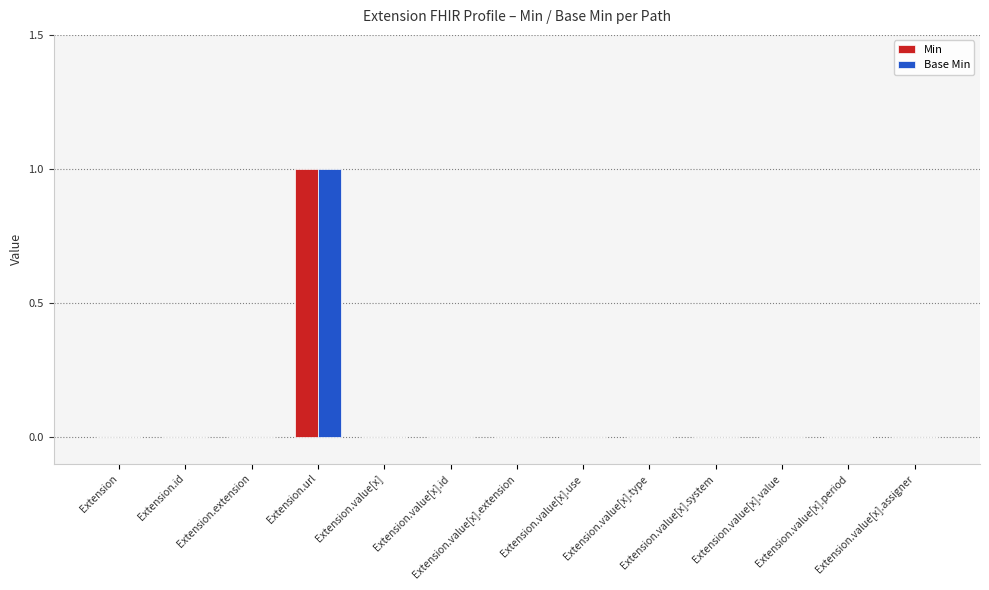

Reading left to right, what are all the values shown in this chart?

Min: Extension=0	Extension.id=0	Extension.extension=0	Extension.url=1	Extension.value[x]=0	Extension.value[x].id=0	Extension.value[x].extension=0	Extension.value[x].use=0	Extension.value[x].type=0	Extension.value[x].system=0	Extension.value[x].value=0	Extension.value[x].period=0	Extension.value[x].assigner=0
Base Min: Extension=0	Extension.id=0	Extension.extension=0	Extension.url=1	Extension.value[x]=0	Extension.value[x].id=0	Extension.value[x].extension=0	Extension.value[x].use=0	Extension.value[x].type=0	Extension.value[x].system=0	Extension.value[x].value=0	Extension.value[x].period=0	Extension.value[x].assigner=0